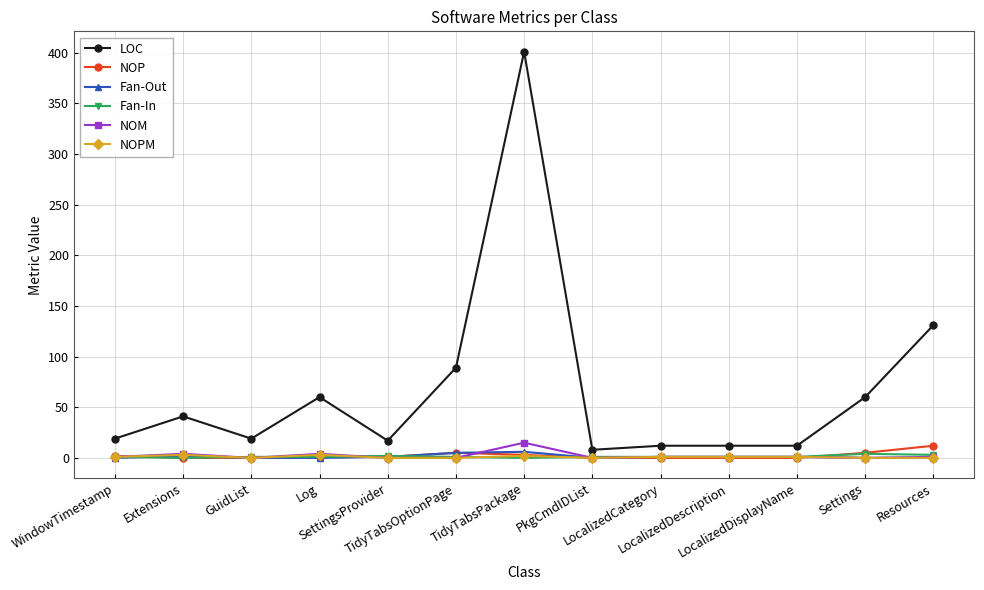

Is it true that Fan-In equals 1 at LocalizedCategory?

True